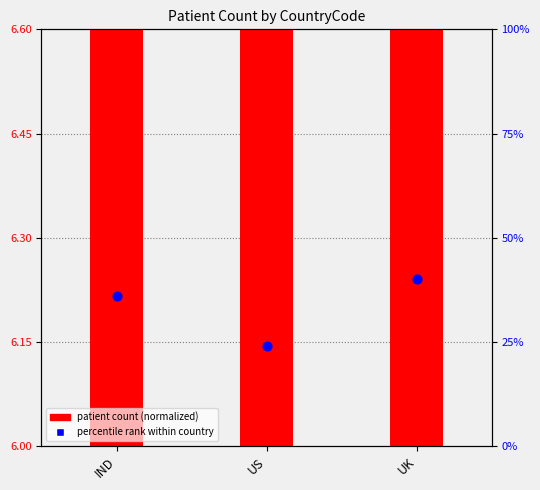

Which series has the largest total across all categories?

percentile rank within country